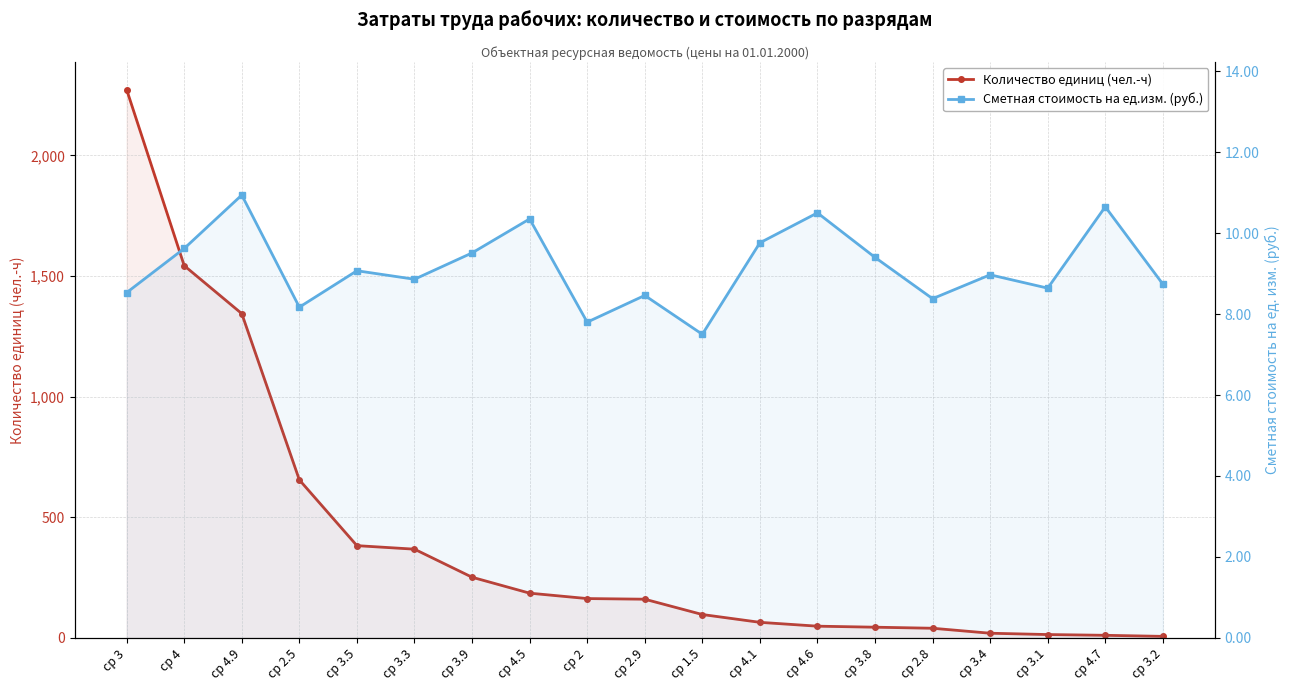

Between ср 2.9 and ср 4.1, which series saw the biggest shift?

Количество единиц (чел.-ч)